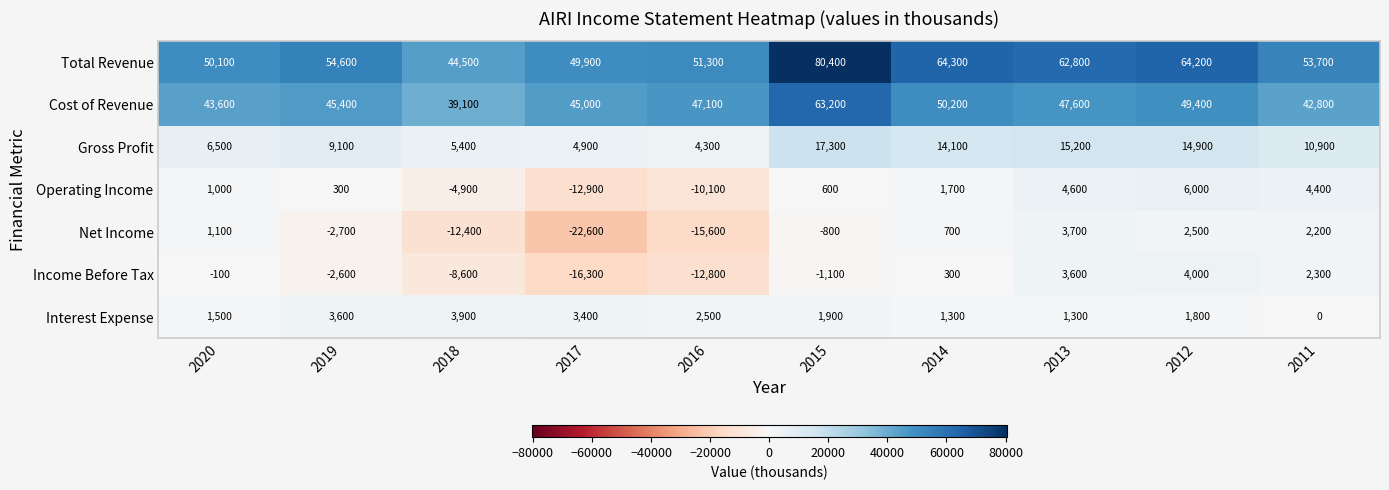

Rank the series by their maximum value, from lowest to highest.

Net Income, Interest Expense, Income Before Tax, Operating Income, Gross Profit, Cost of Revenue, Total Revenue